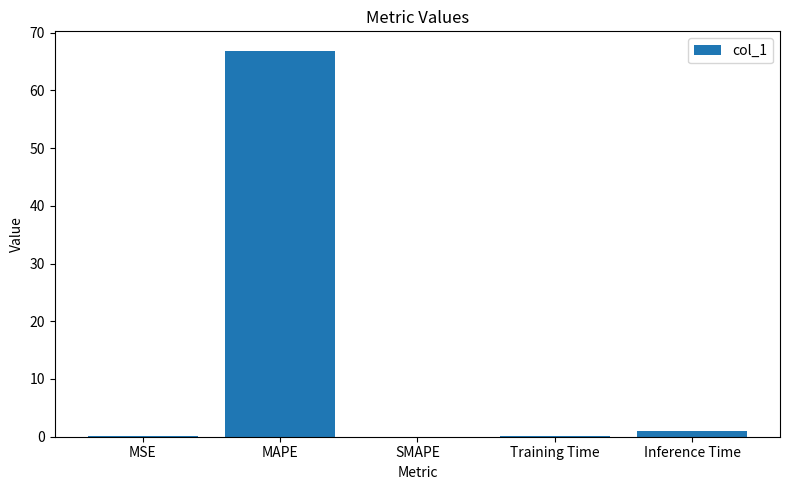

The value at MAPE is 18.4. True or false?

False